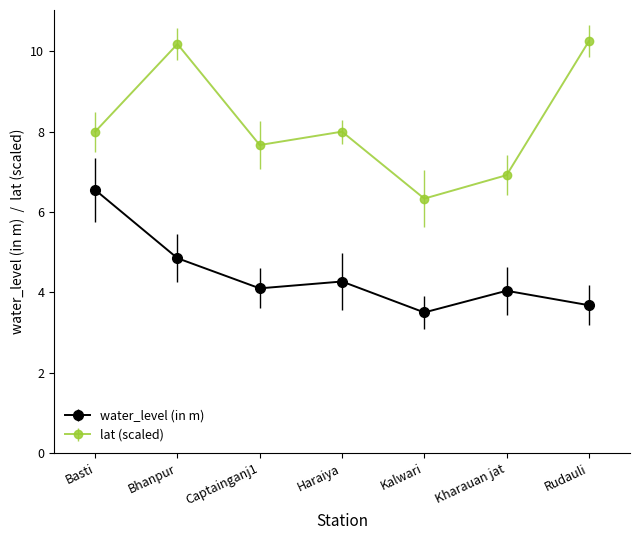

At which category does the chart reach its minimum across all series?

Kalwari